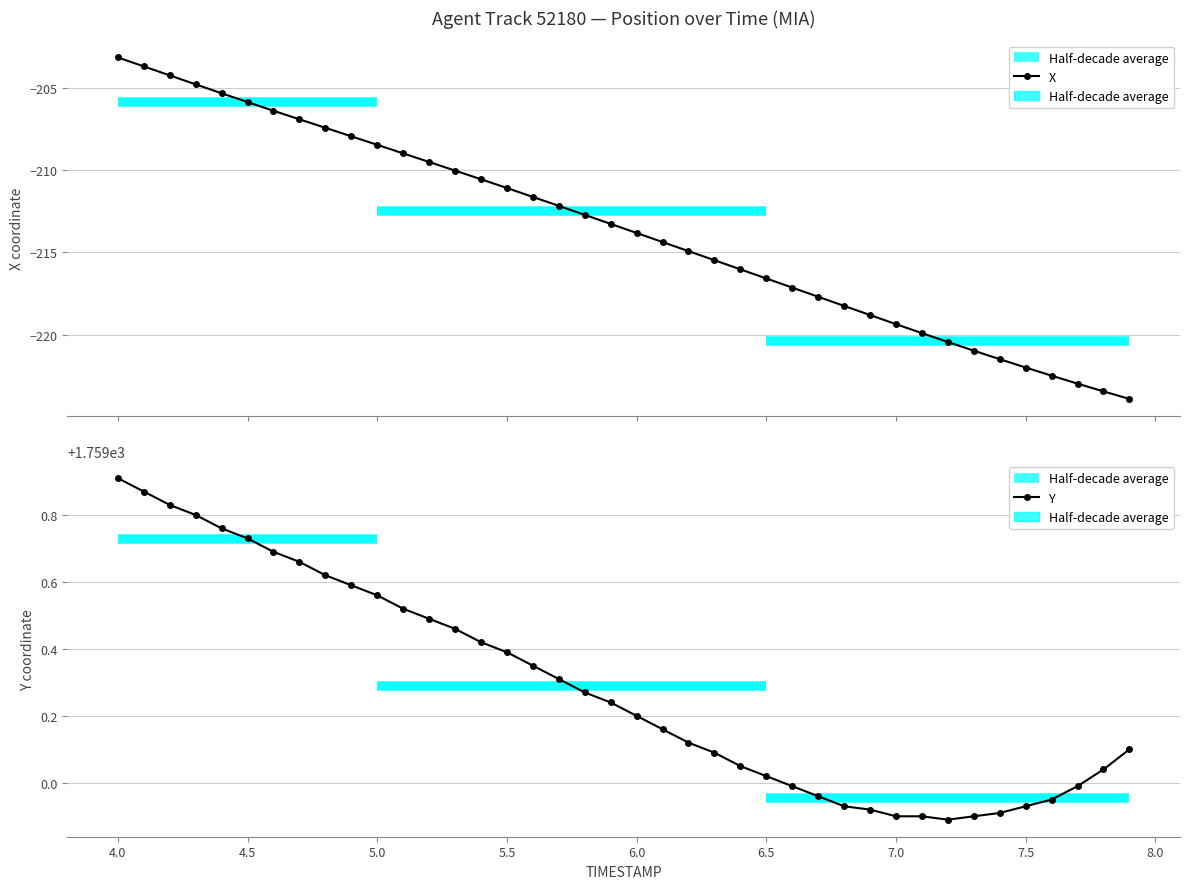

What is the difference between the maximum and minimum values in the X series?

20.8